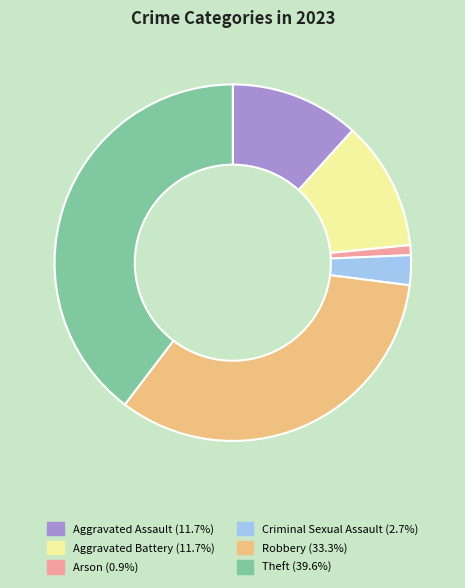

The Theft slice represents 40% of the pie. True or false?

True